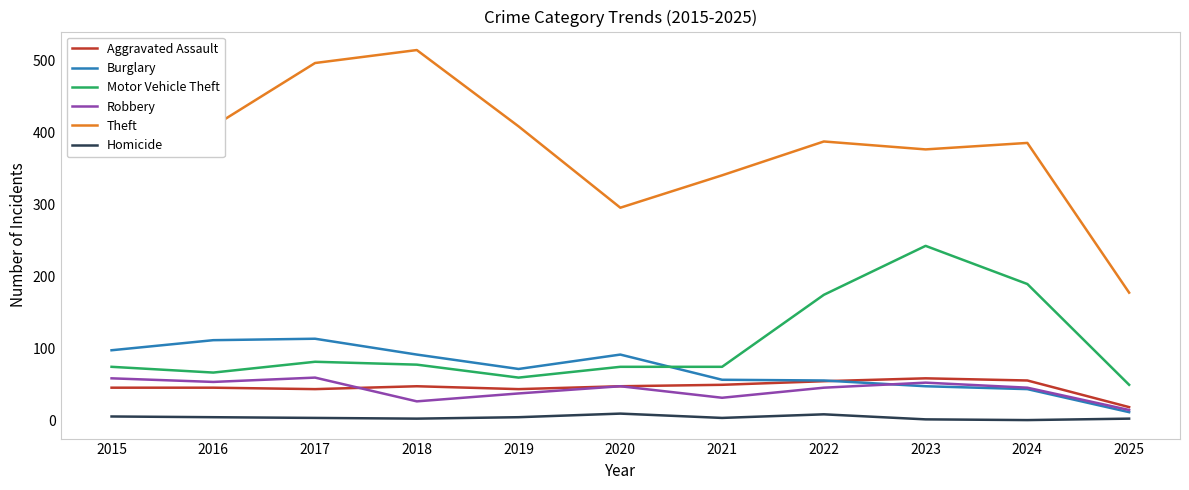

What is the approximate value of Homicide at 2023?

2